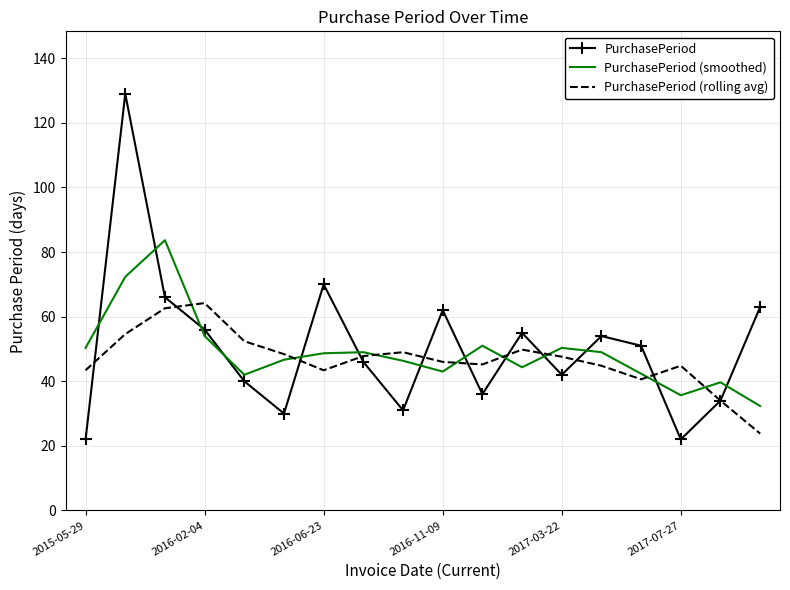

Which series has the largest range (max minus min)?

PurchasePeriod